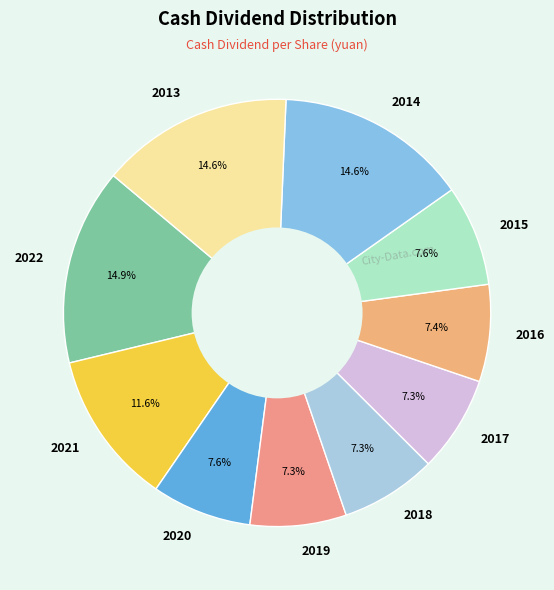

Does 2018 represent more than half of the total?

No